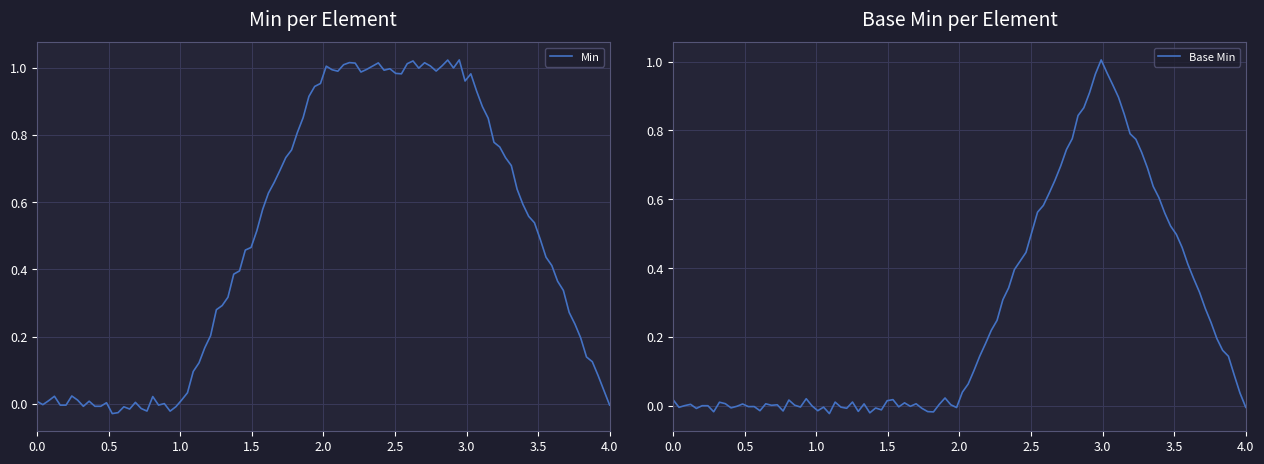

Which series has the largest range (max minus min)?

Min